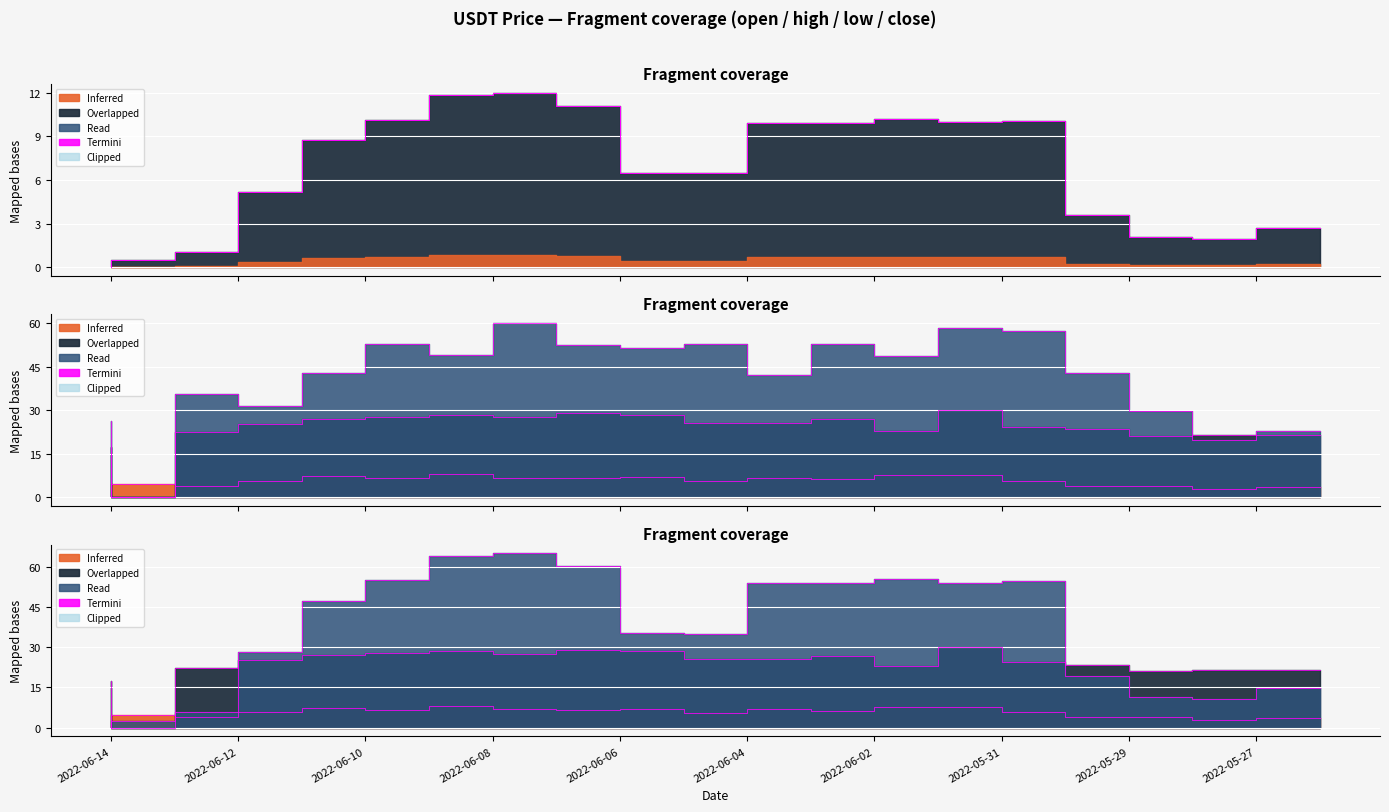

Read the open value at 2022-06-09.

6.6